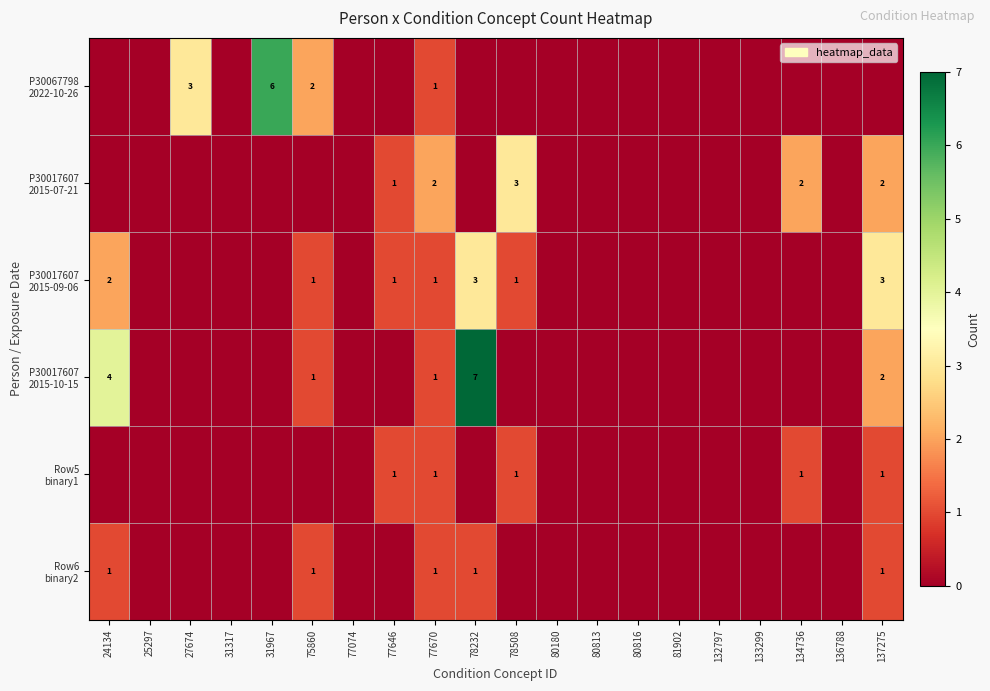

How many Row6 binary2 values are between 0 and 1?

20